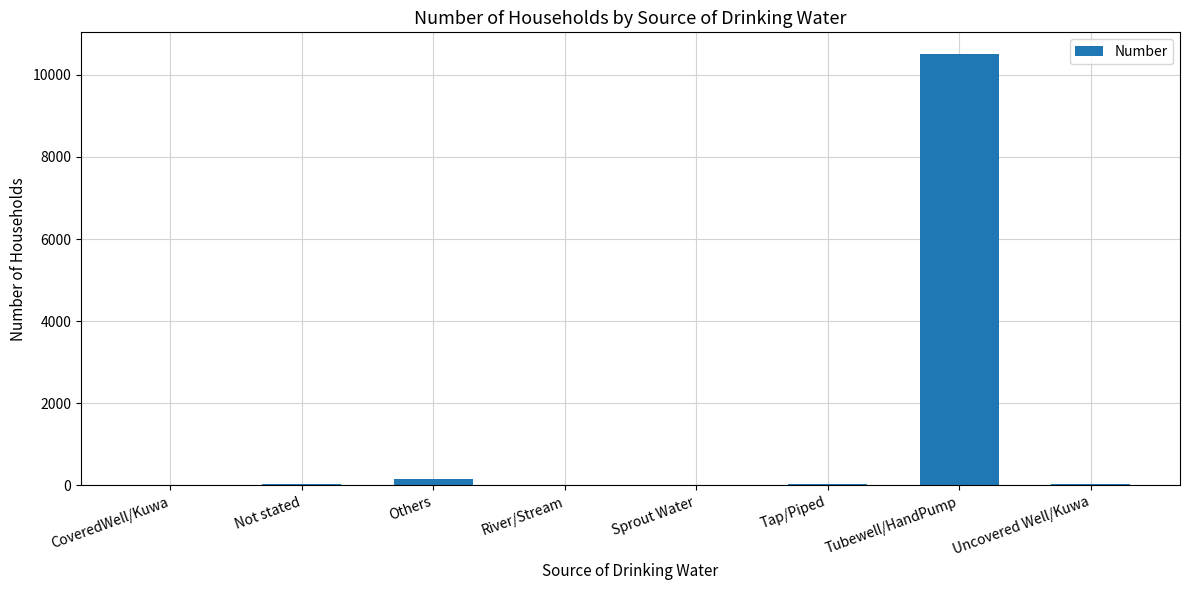

Which category has the highest value across all series?

Tubewell/HandPump